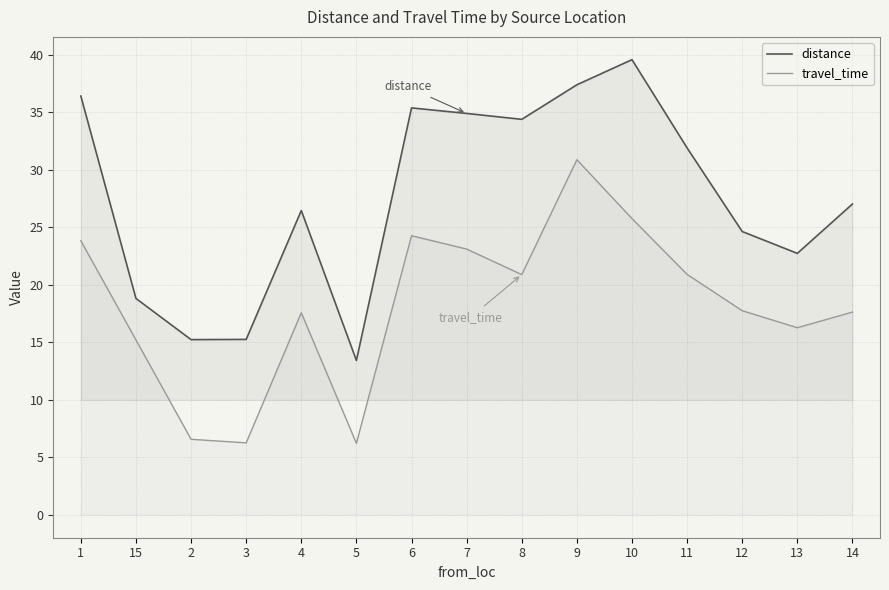

Does the chart have visible grid lines?

Yes